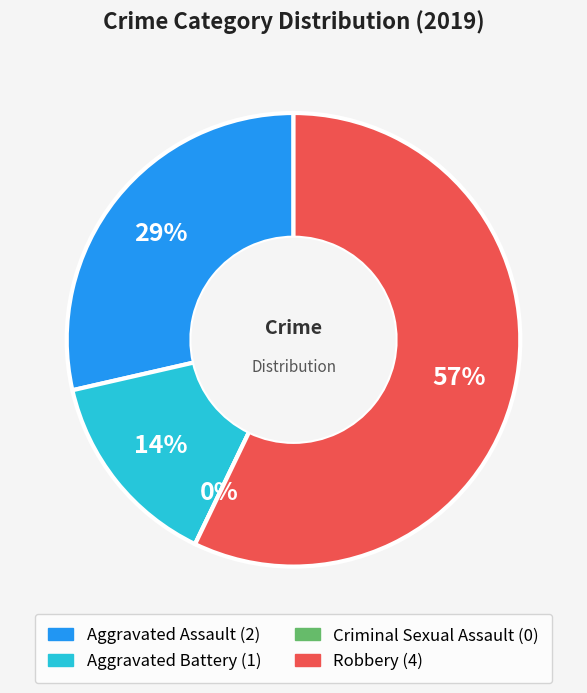

Between Robbery and Aggravated Battery, which is larger?

Robbery